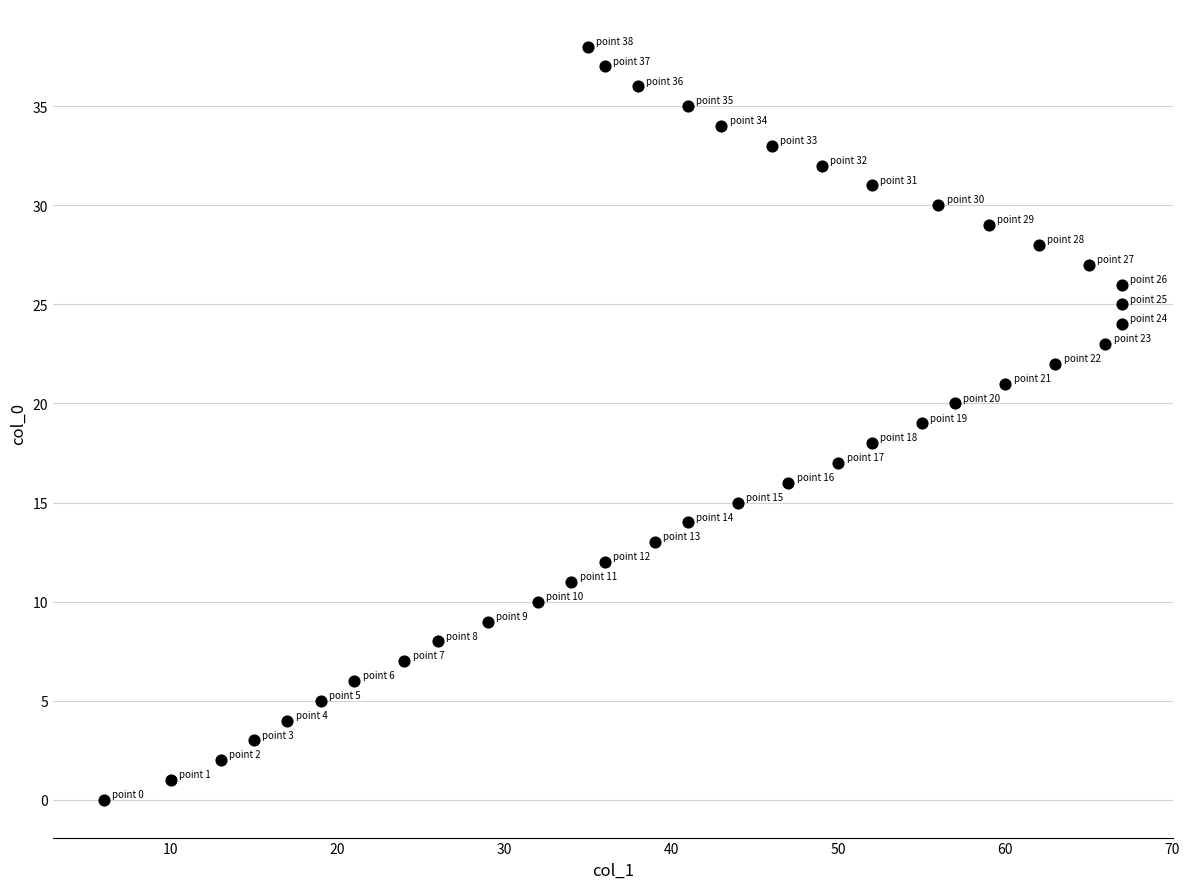

What is the range of Y values (max minus min)?

38